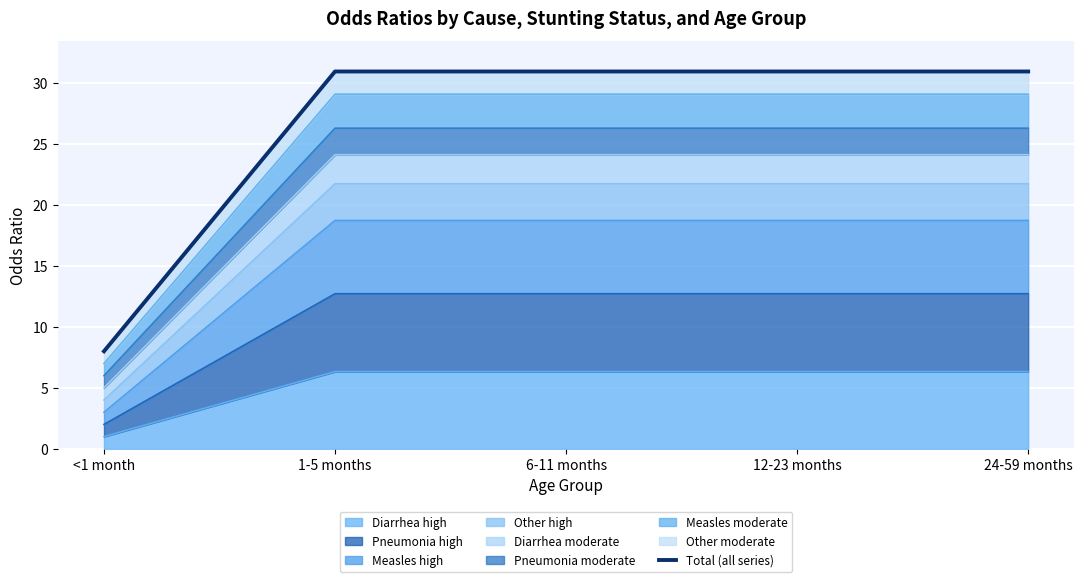

The value at <1 month is 12.0. True or false?

False